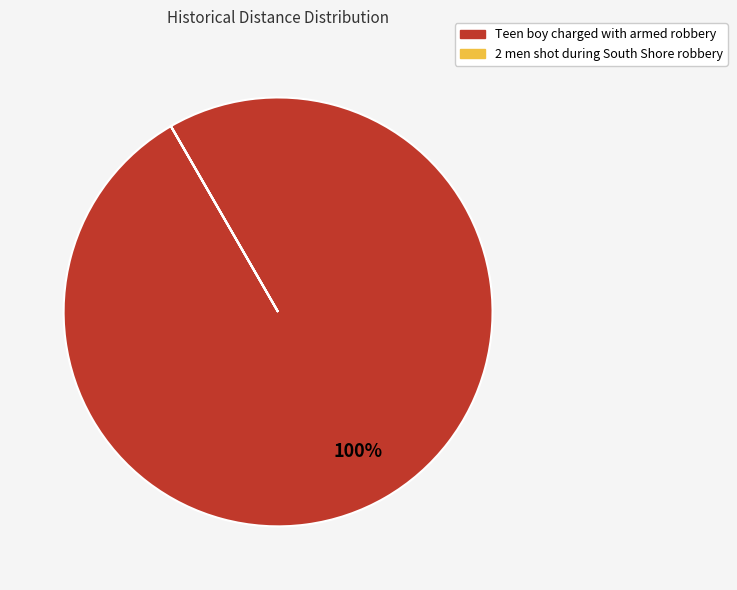

Is it true that Teen boy charged with armed robbery is 100% of the pie?

True